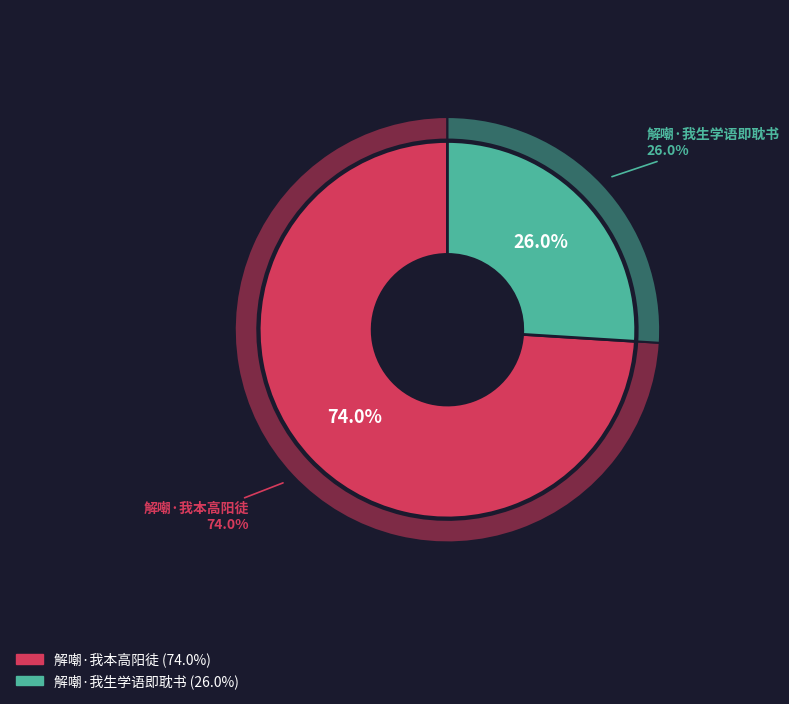

Is it true that 解嘲·我生学语即耽书 is 38% of the pie?

False